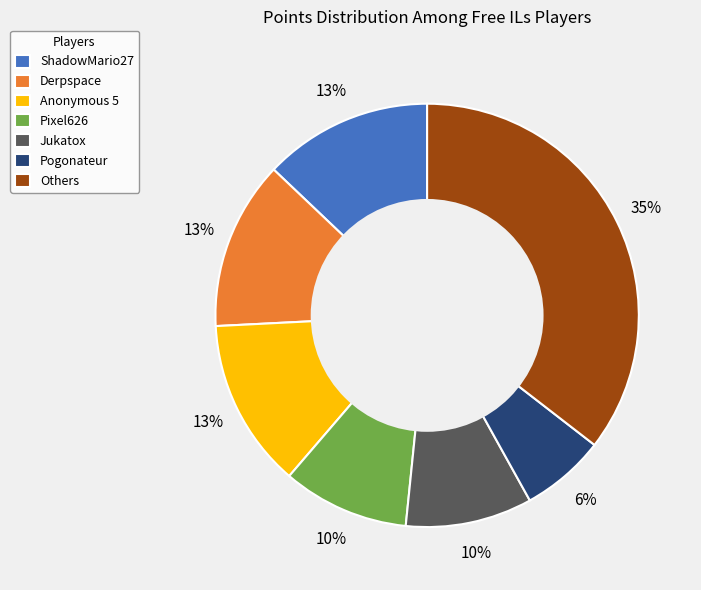

Do Anonymous 5 and ShadowMario27 together represent more than half of the pie?

No